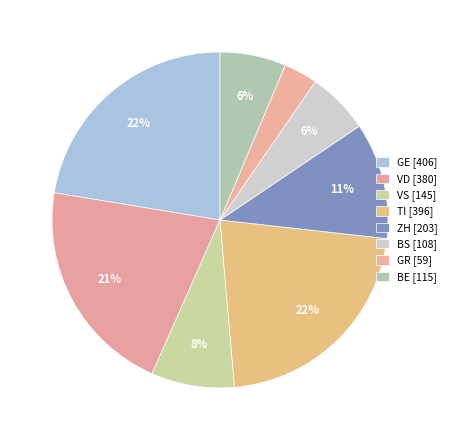

How many slices are in this pie chart?

8